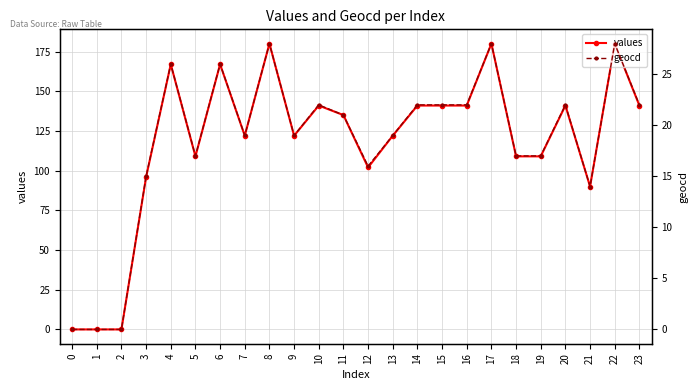

True or false: geocd and values cross at least once.

False